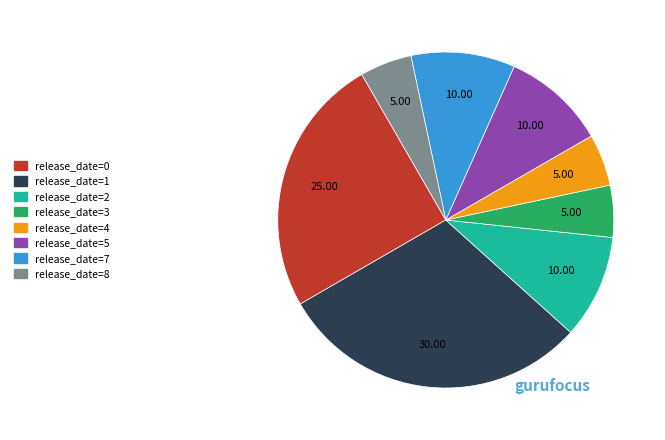

How many slices are in this pie chart?

8